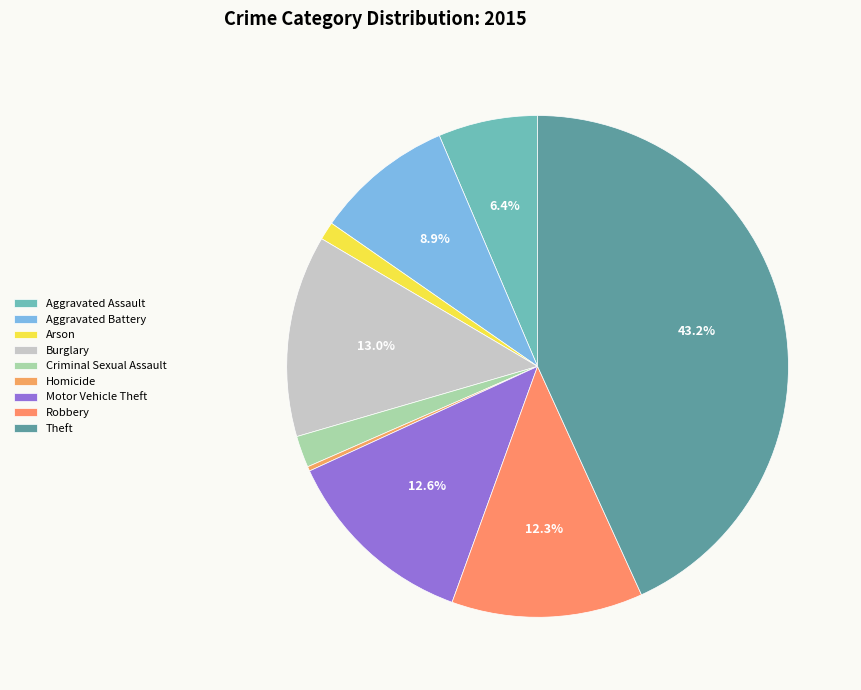

Which slice is the smallest?

Homicide